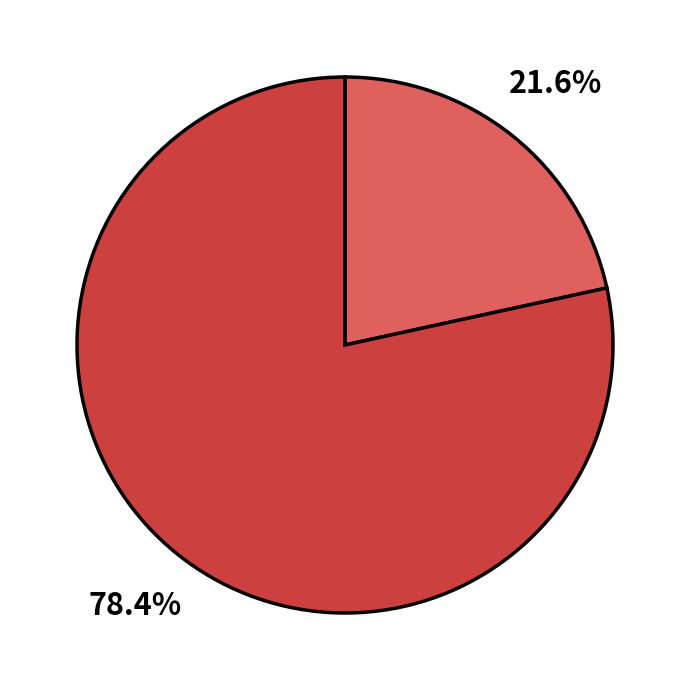

Is there a majority slice in this chart?

Yes